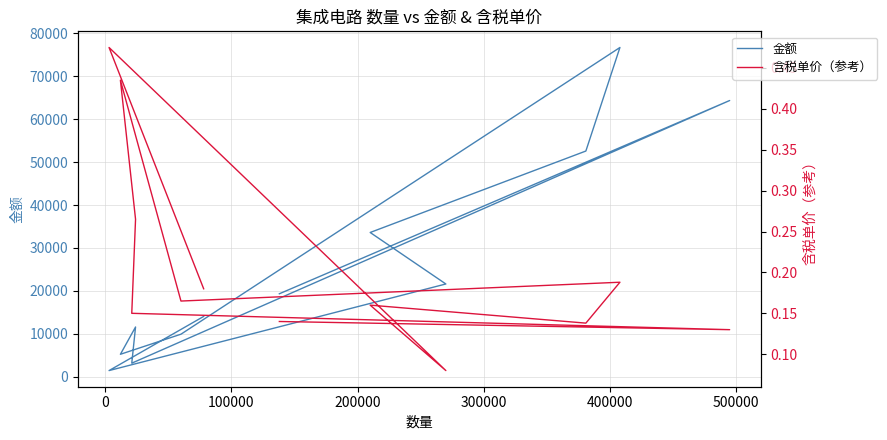

Rank the series at 200000 from lowest to highest value.

含税单价（参考）, 金额